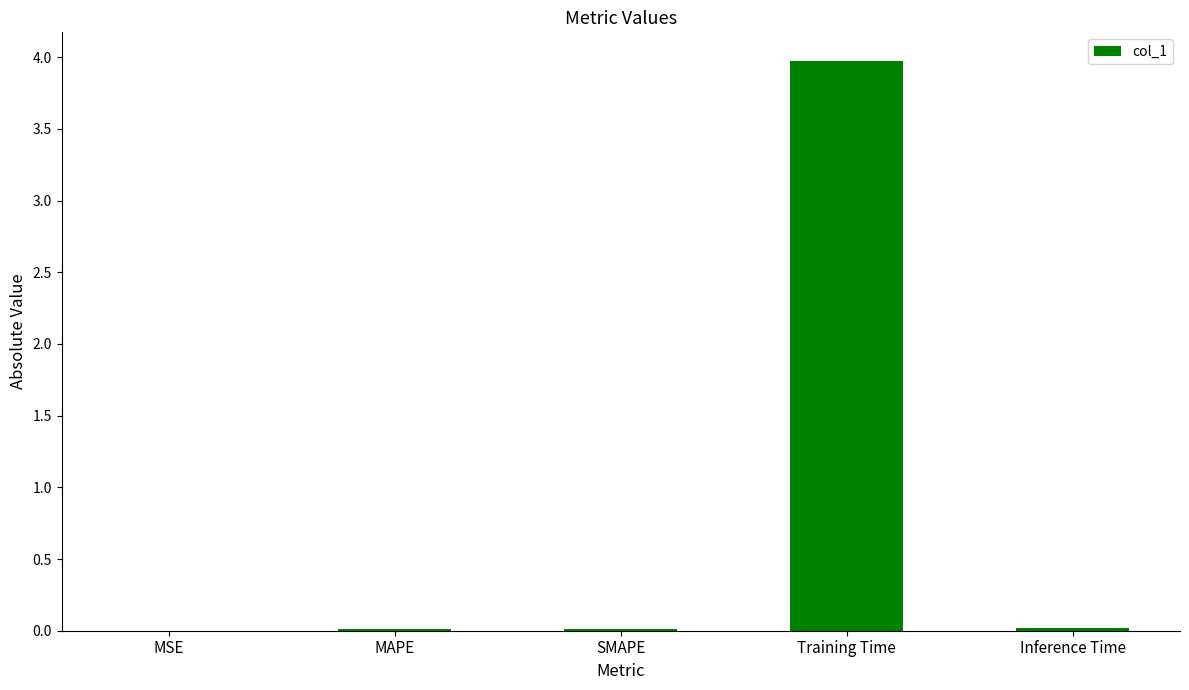

What is the sum of all values?

4.0